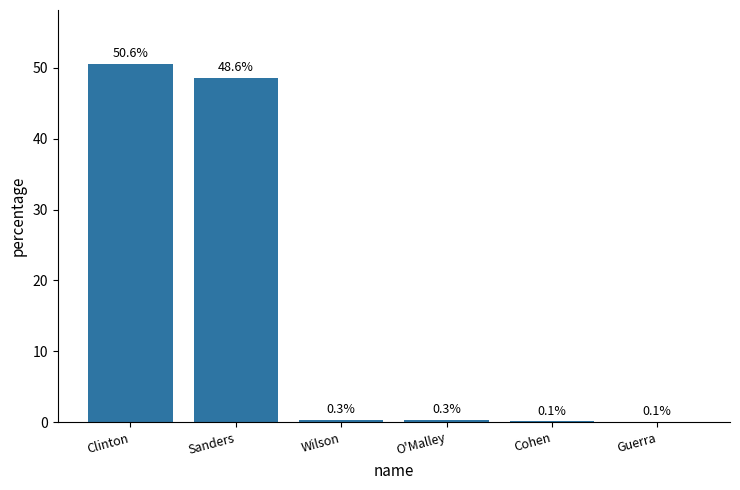

Which label corresponds to the largest value in the chart?

Clinton